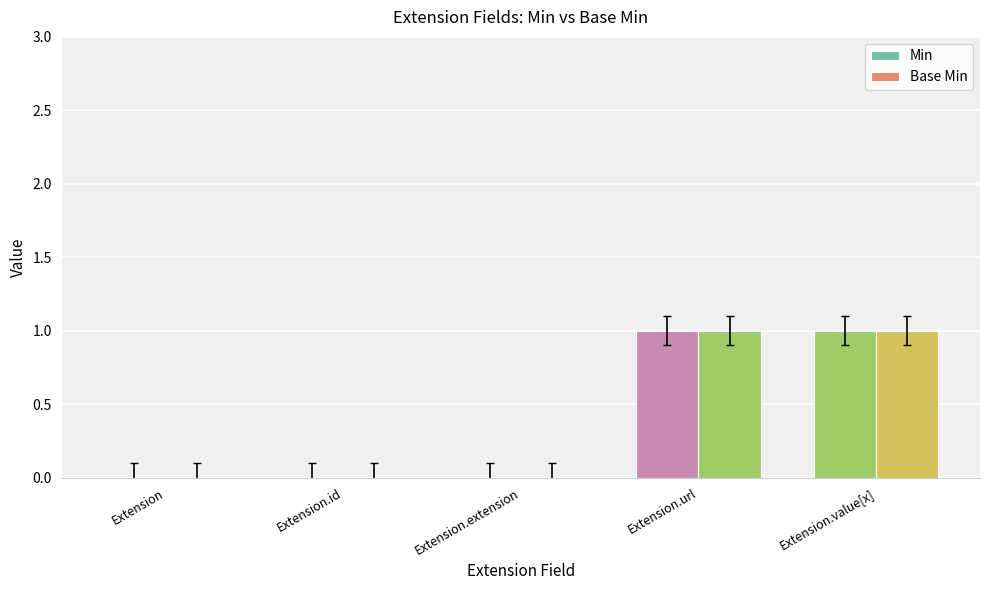

What is the difference between the maximum and minimum values in the Base Min series?

1